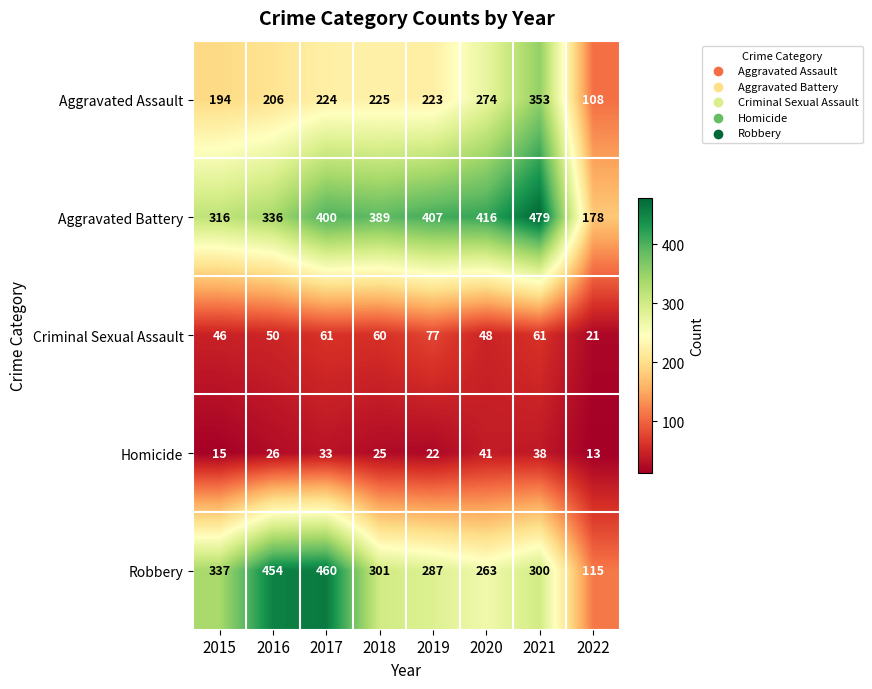

What is the approximate value of Criminal Sexual Assault at 2016, to the nearest 5?

50